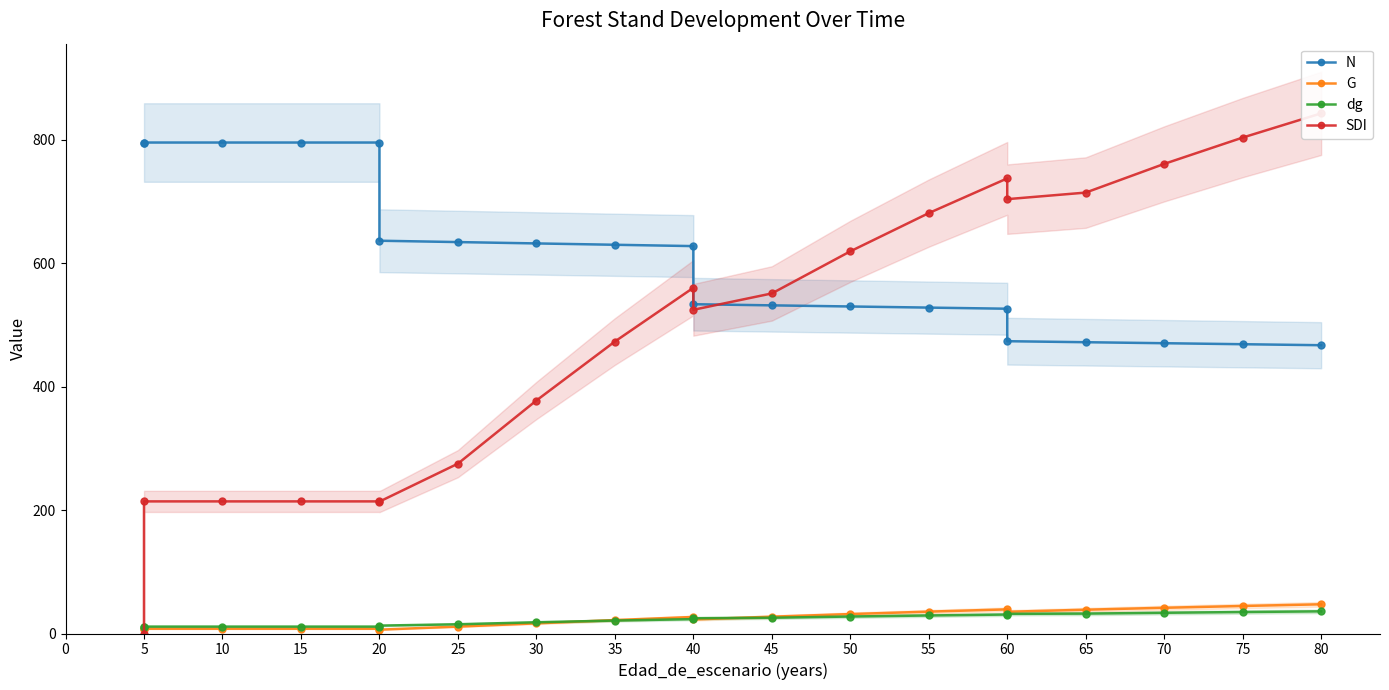

How many data points in dg are above 24?

10